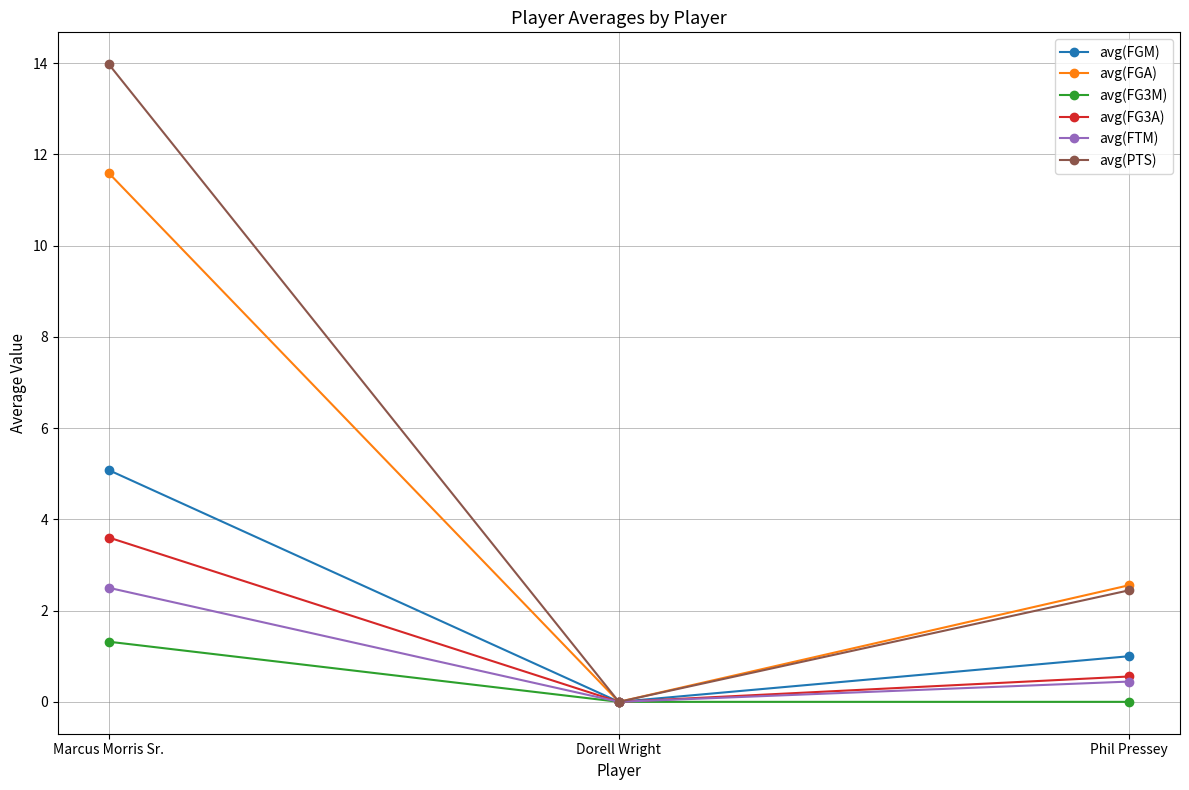

What is the value of the avg(FGA) point at the 1st from the left?

11.6